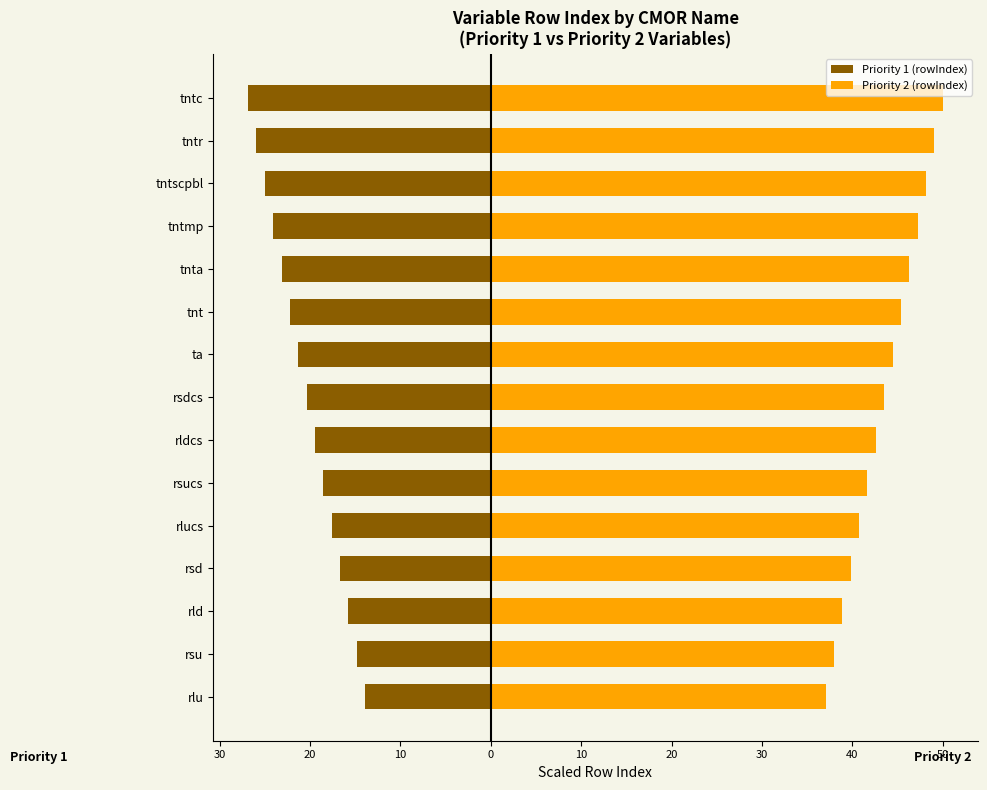

What is the sum of all Priority 1 (rowIndex) values?

-305.6